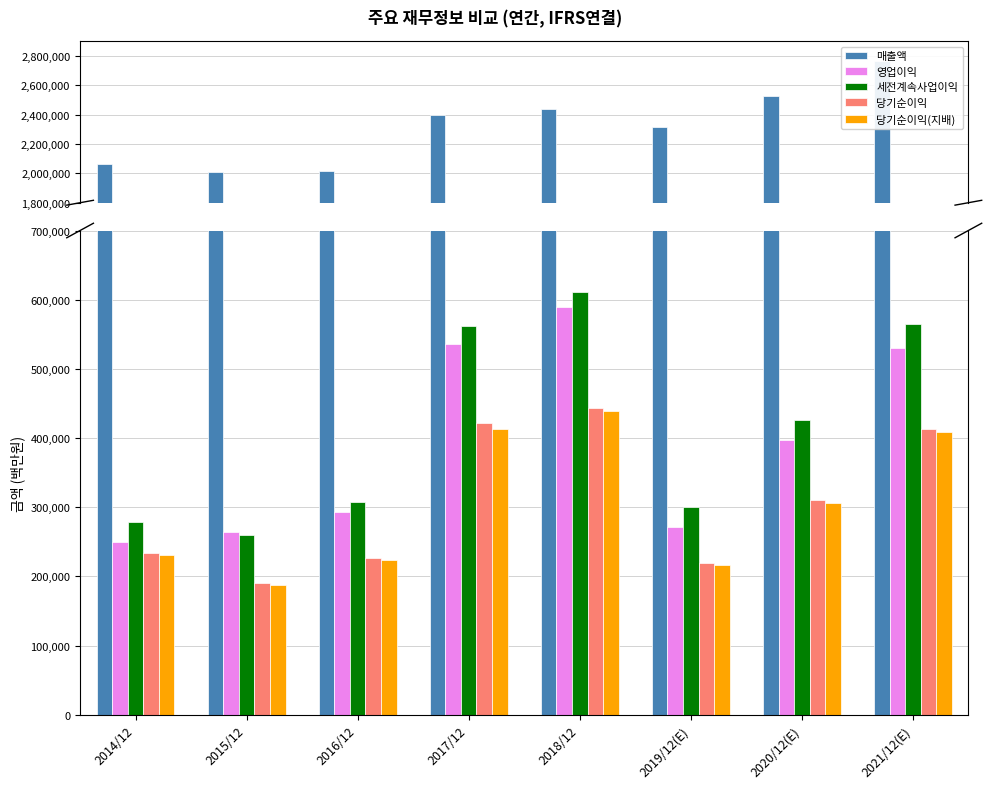

List the series in order of their peak value, lowest first.

당기순이익(지배), 당기순이익, 영업이익, 세전계속사업이익, 매출액